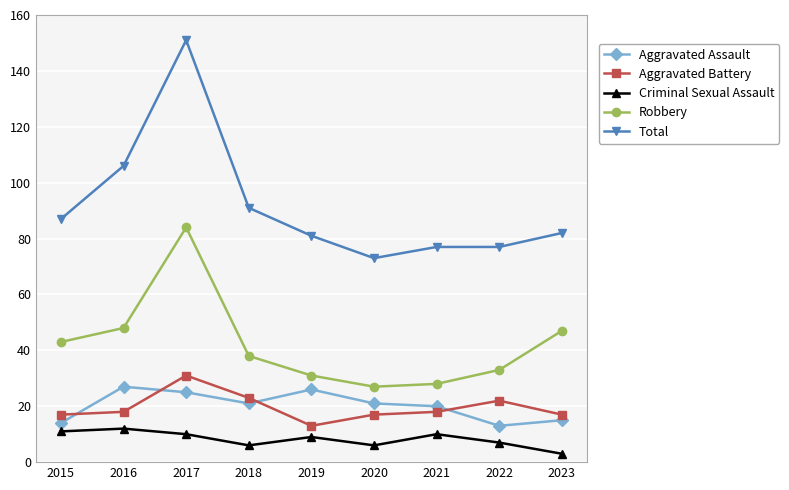

True or false: Robbery and Aggravated Battery cross at least once.

False